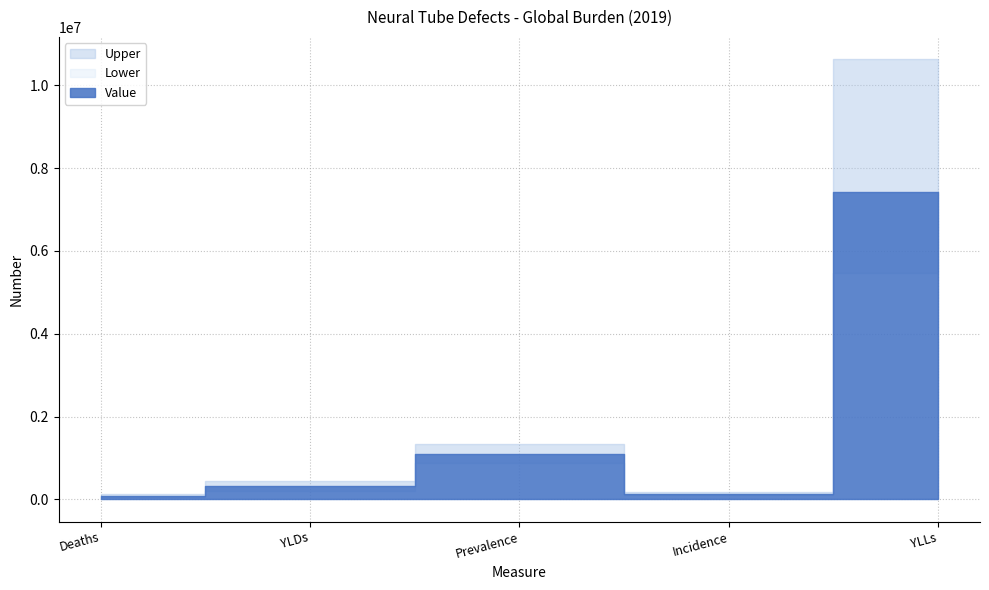

Where is Lower nearest to the value 2759724?

Prevalence